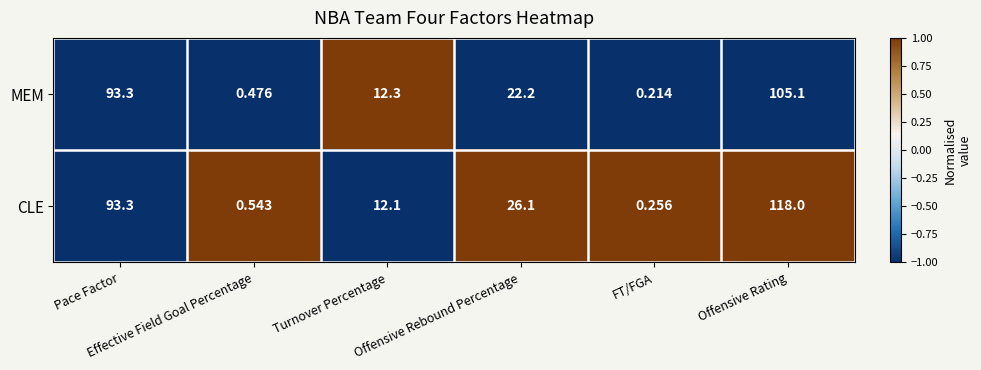

Which series has the largest range (max minus min)?

CLE